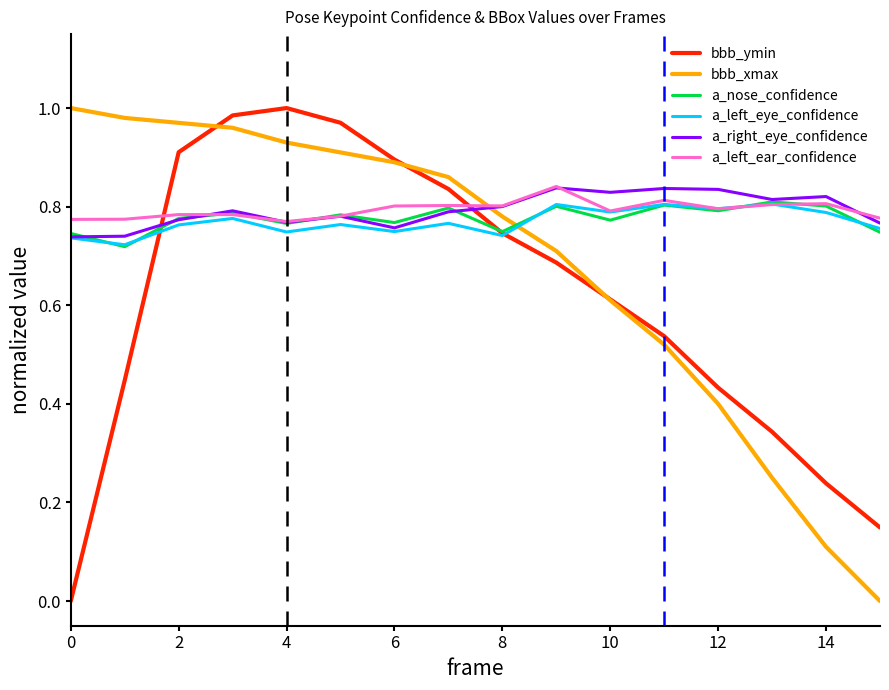

How many intersections are there between a_right_eye_confidence and bbb_xmax?

1